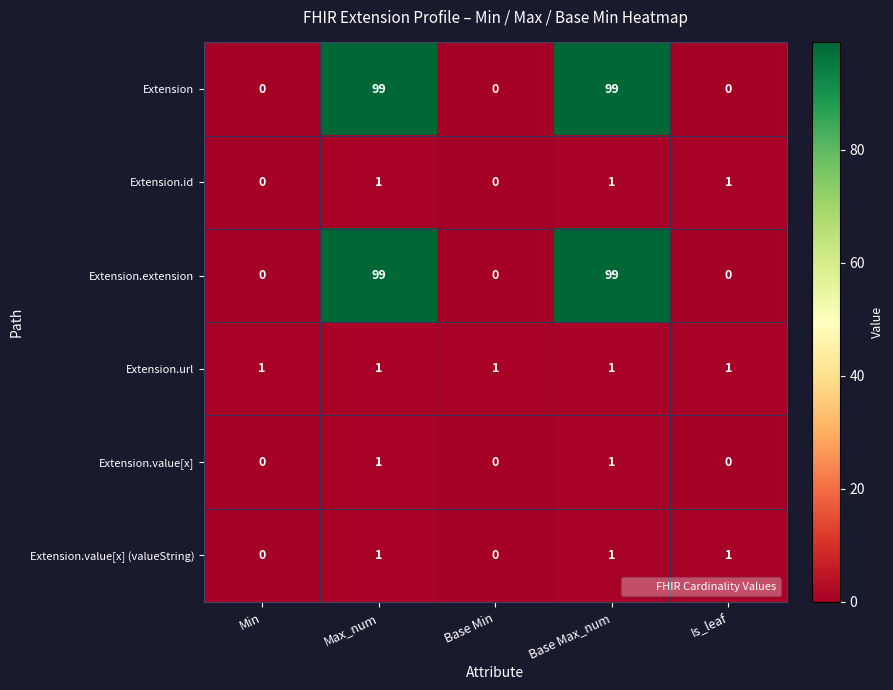

What is the spread (max minus min) of values at Base Max_num?

98